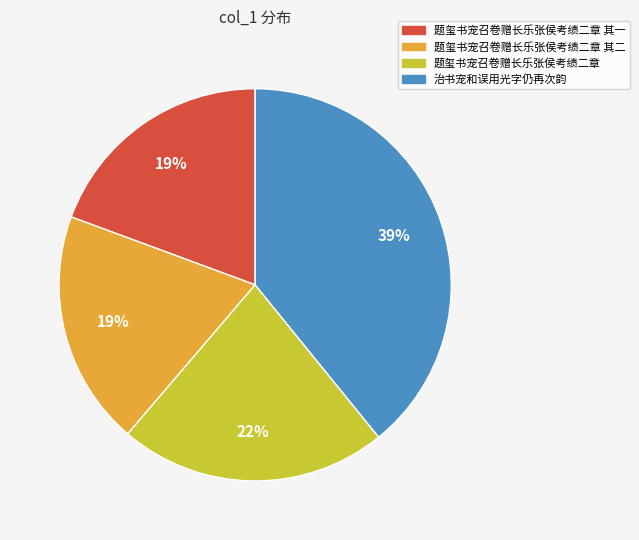

To the nearest percent, what is the difference between the 治书宠和误用光字仍再次韵 and 题玺书宠召卷赠长乐张侯考绩二章 其一 slice percentages?

20%